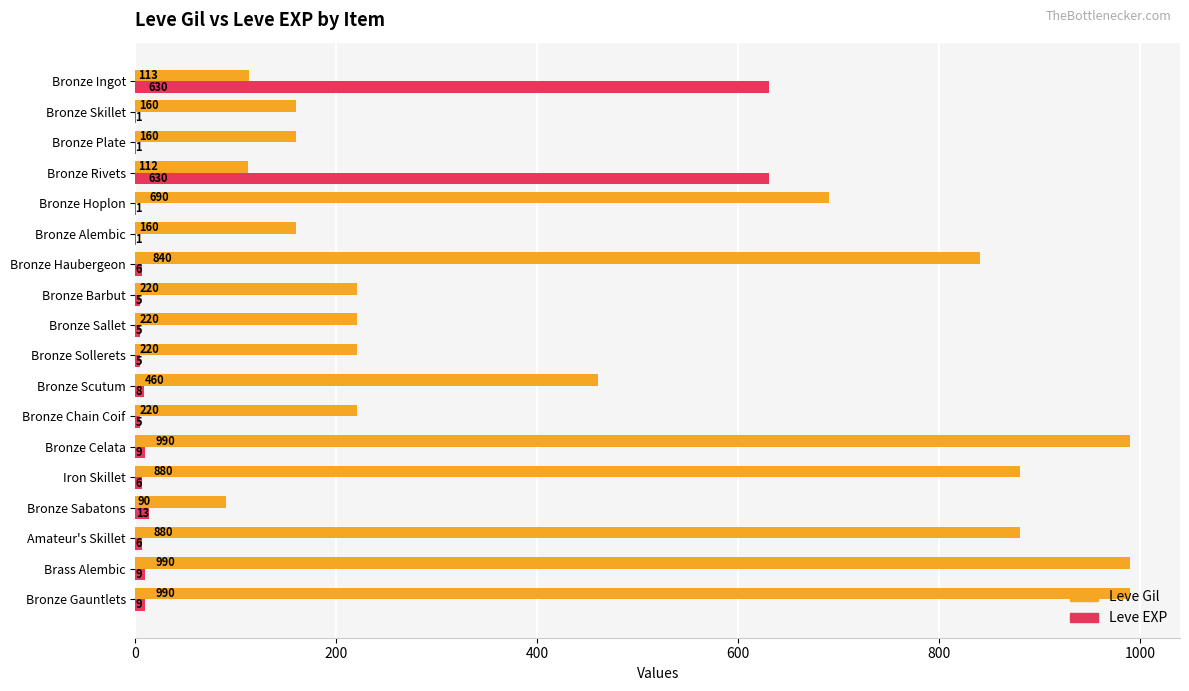

Which series has the largest total across all categories?

Leve Gil